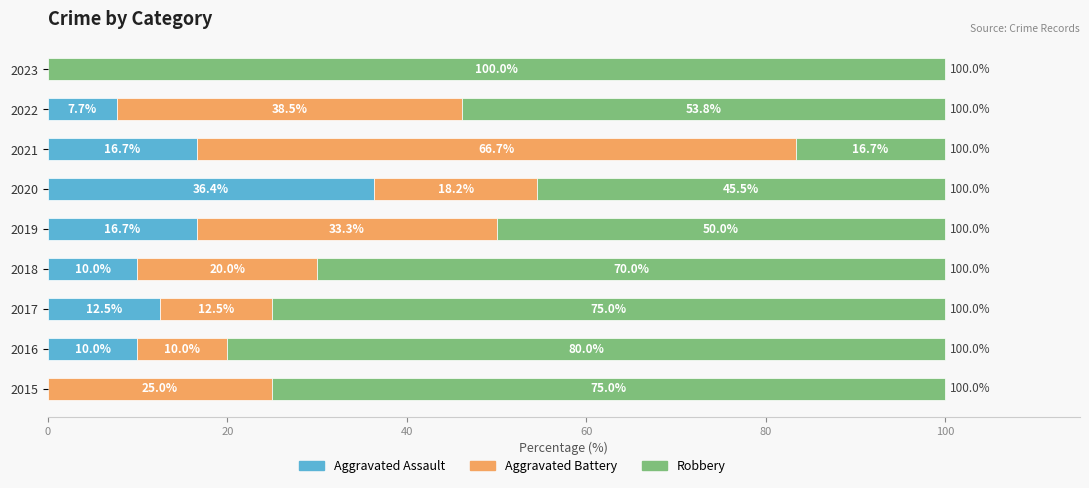

What is the total value across all series at 2015?

100.0